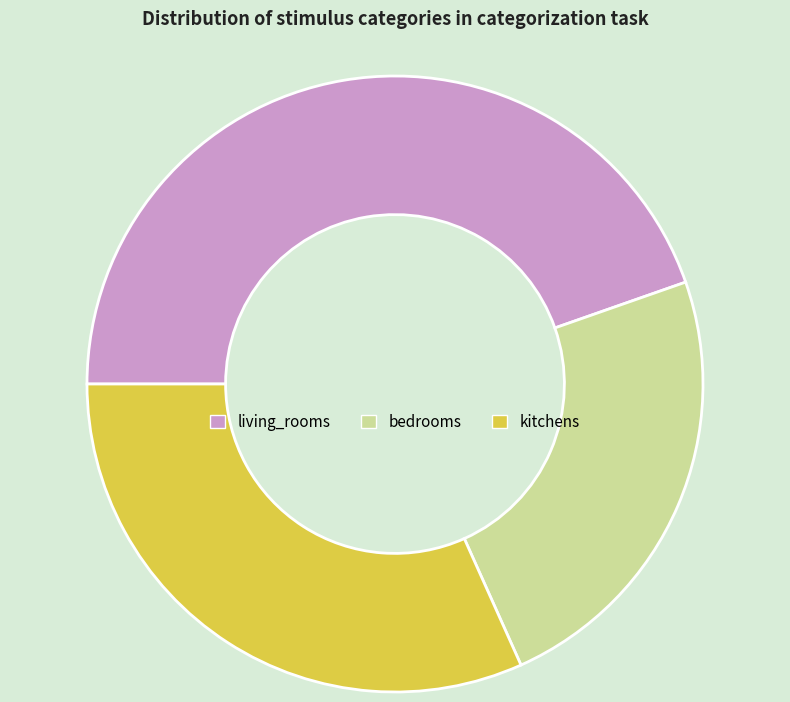

Combined, do bedrooms and living_rooms account for over 50%?

Yes